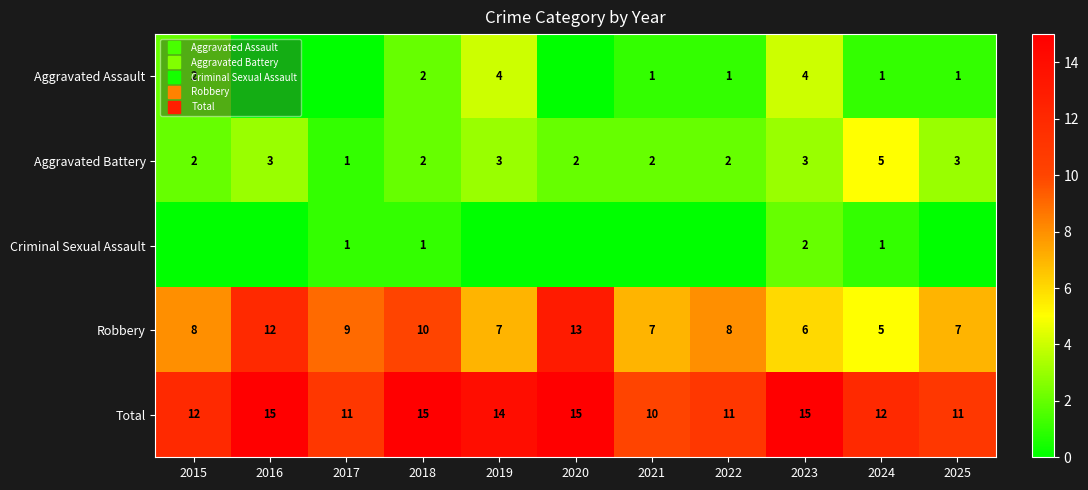

What is the sum of all Robbery values?

92